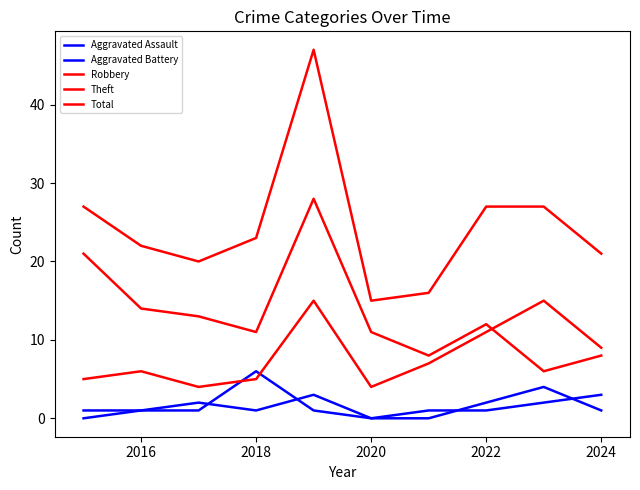

Does the chart have visible grid lines?

No